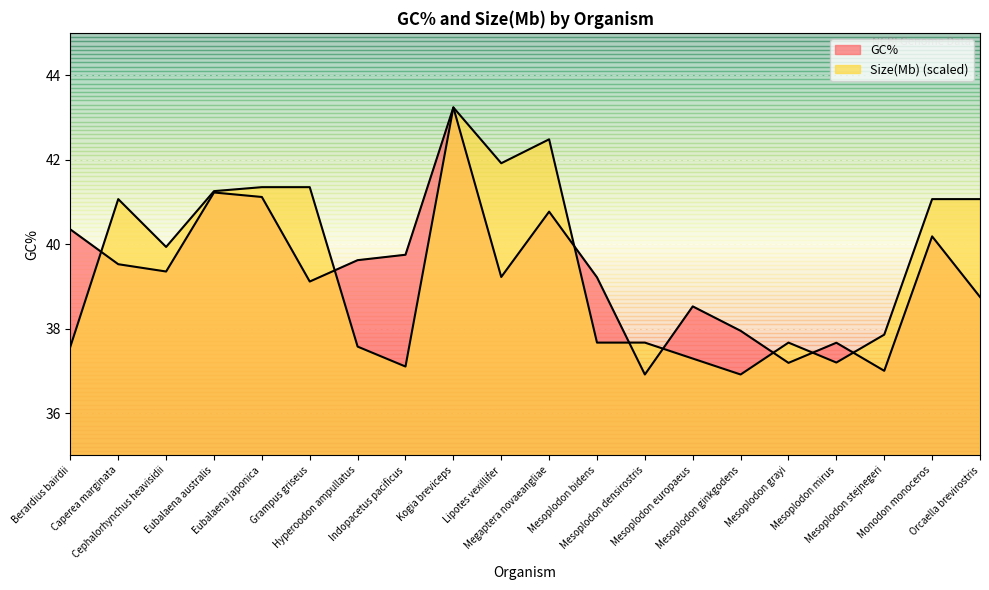

True or false: GC% has a value of 36.9 at Mesoplodon densirostris.

True